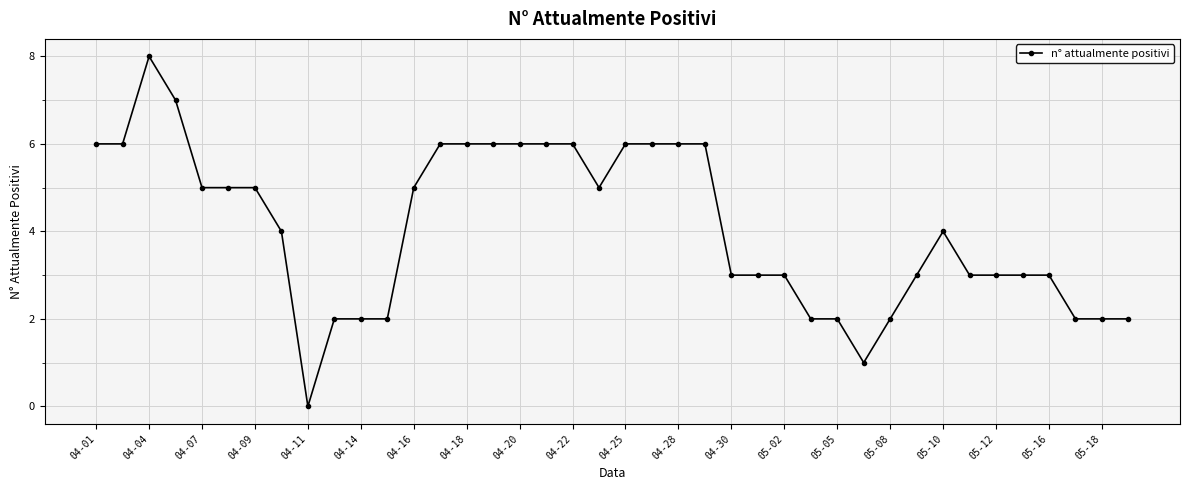

How many data points does each series have?

40